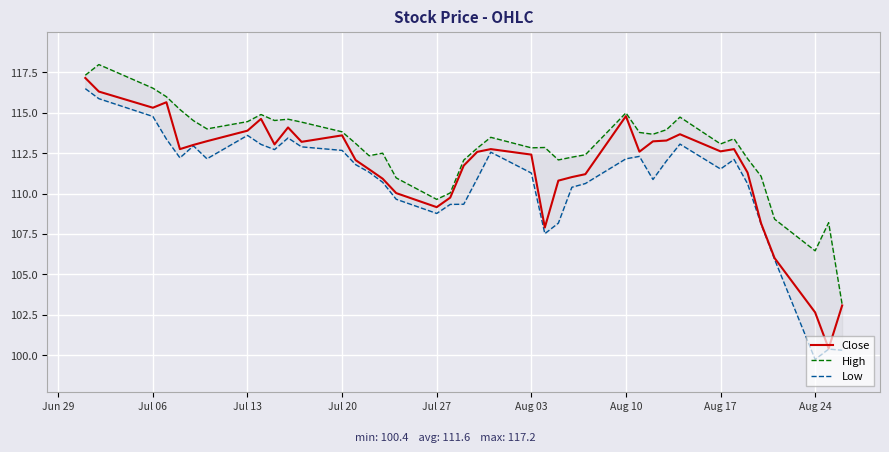

True or false: Close has a value of 184.2 at Aug 10.

False